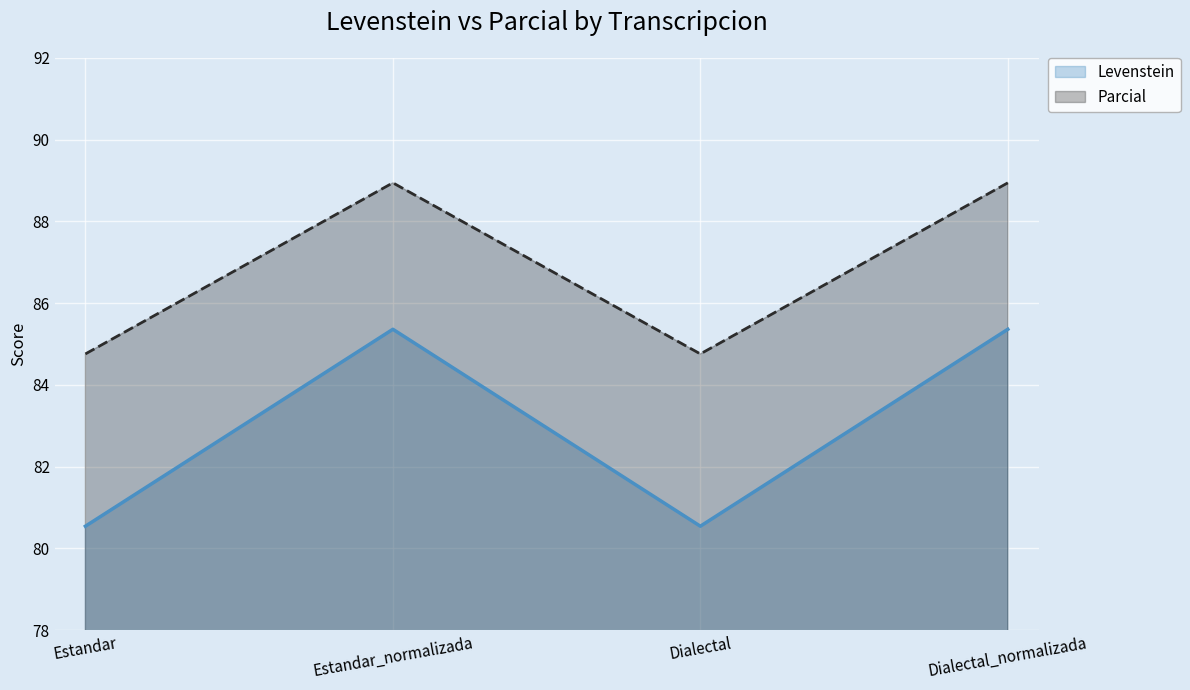

Reading right to left, what are all the values shown in this chart?

Levenstein: 85.4	80.5	85.4	80.5
Parcial: 88.9	84.8	88.9	84.8